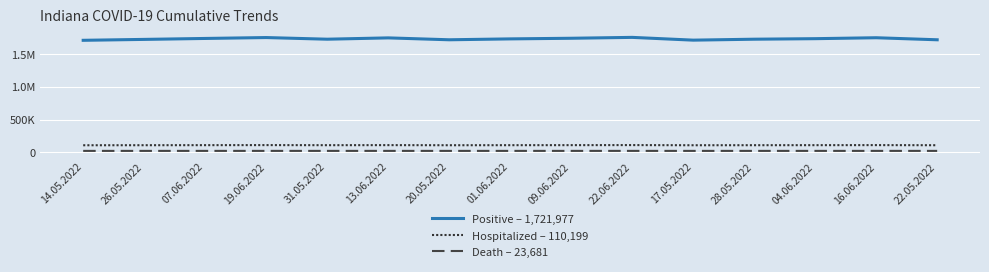

Where is Hospitalized – 110,199 nearest to the value 111070?

04.06.2022